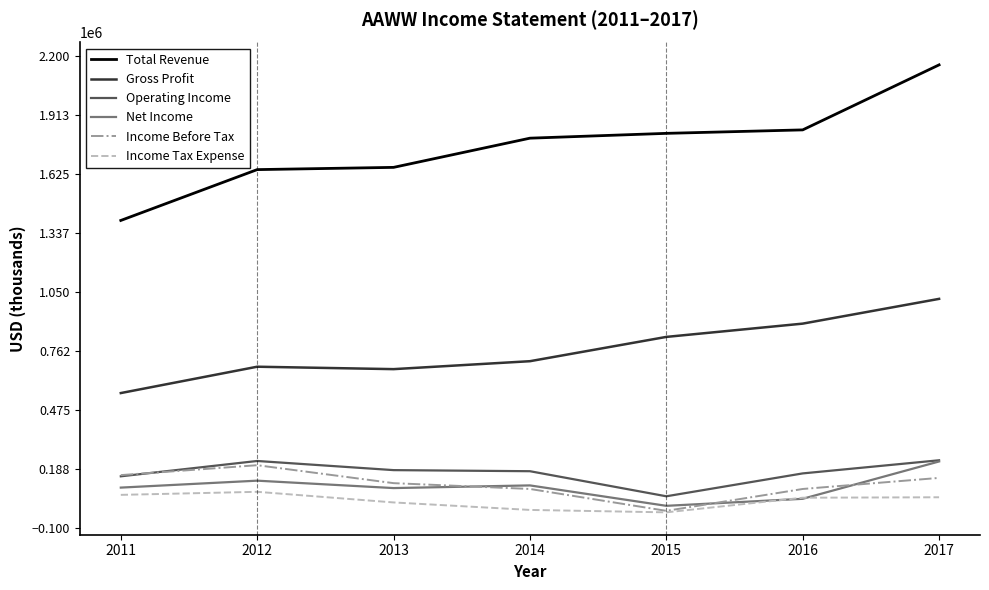

How many values in the Net Income series are below 96100?

3